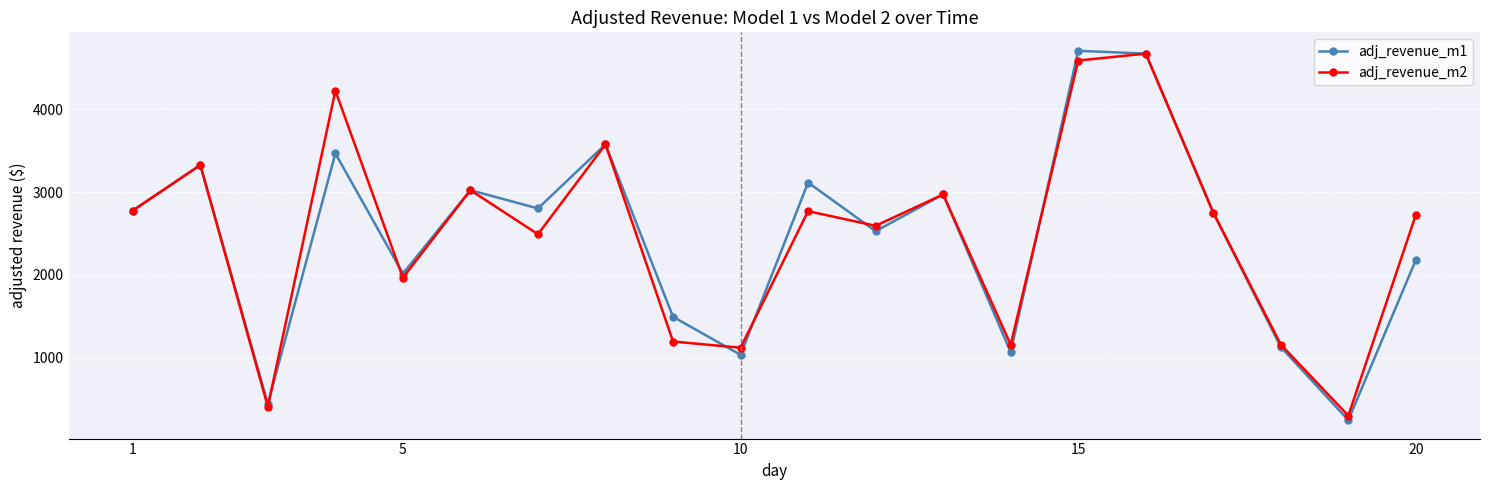

At how many categories does at least one series exceed 1719?

14